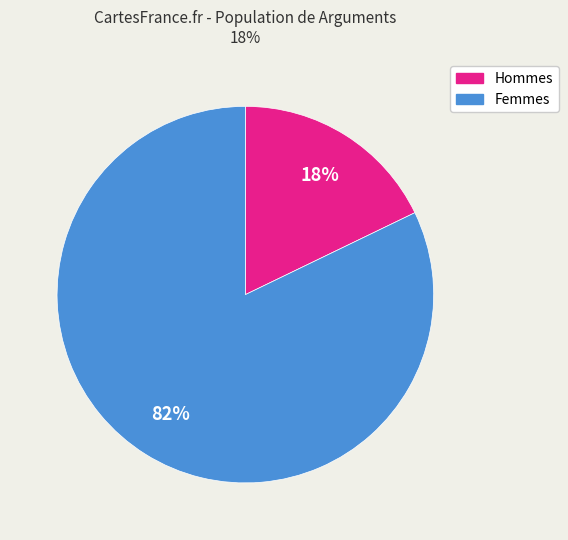

Approximately how many times larger is the value at Femmes compared to Hommes?

4.6